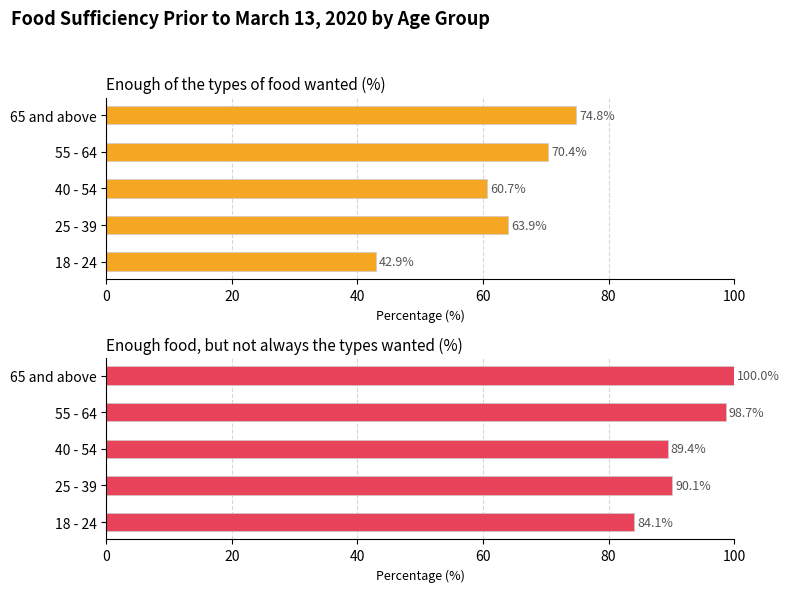

Which series has the largest range (max minus min)?

Enough of the types of food wanted